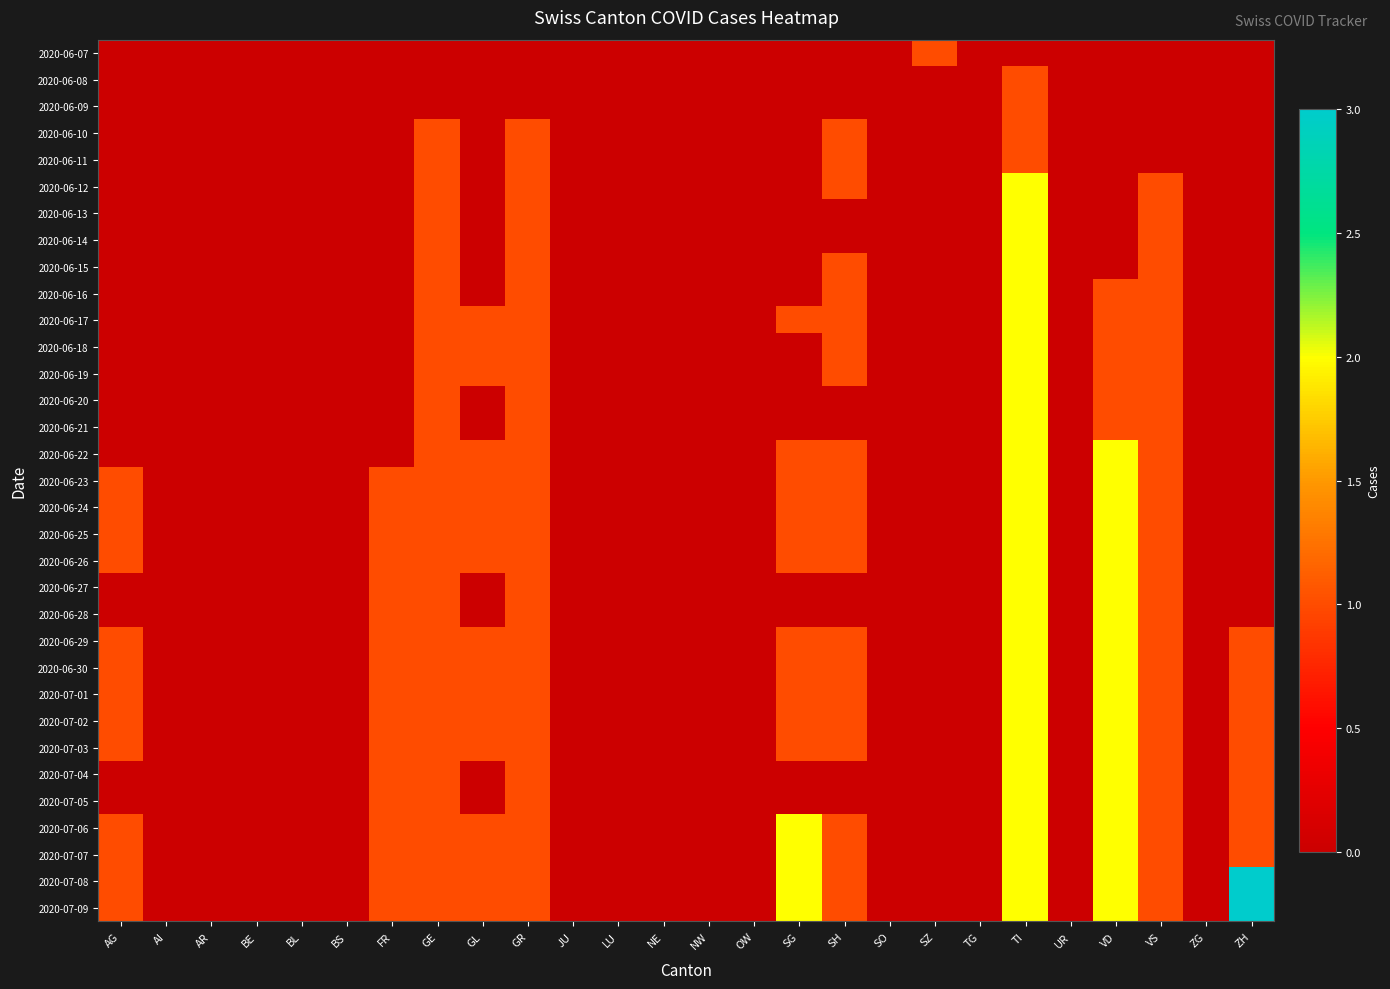

Rank the series by their maximum value, from lowest to highest.

2020-06-07, 2020-06-08, 2020-06-09, 2020-06-10, 2020-06-11, 2020-06-12, 2020-06-13, 2020-06-14, 2020-06-15, 2020-06-16, 2020-06-17, 2020-06-18, 2020-06-19, 2020-06-20, 2020-06-21, 2020-06-22, 2020-06-23, 2020-06-24, 2020-06-25, 2020-06-26, 2020-06-27, 2020-06-28, 2020-06-29, 2020-06-30, 2020-07-01, 2020-07-02, 2020-07-03, 2020-07-04, 2020-07-05, 2020-07-06, 2020-07-07, 2020-07-08, 2020-07-09